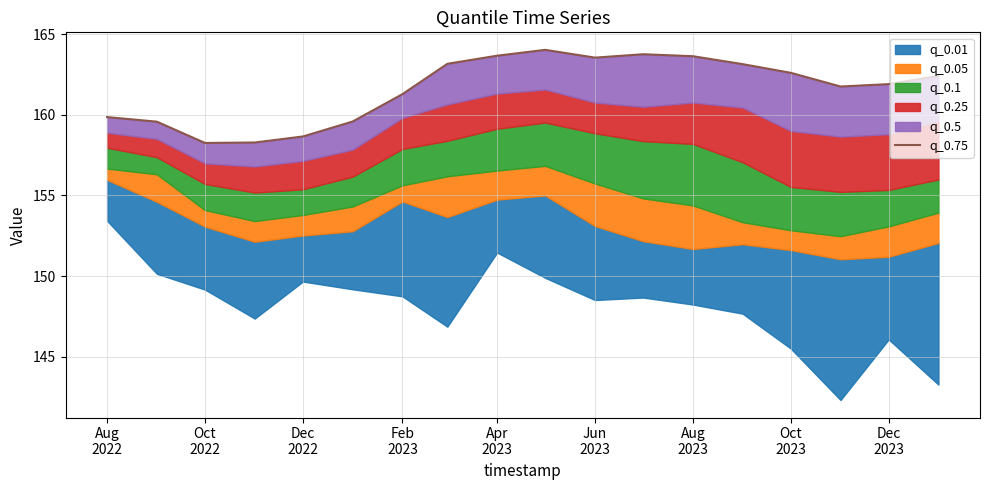

The value at Jun
2023 is 77.2. True or false?

False